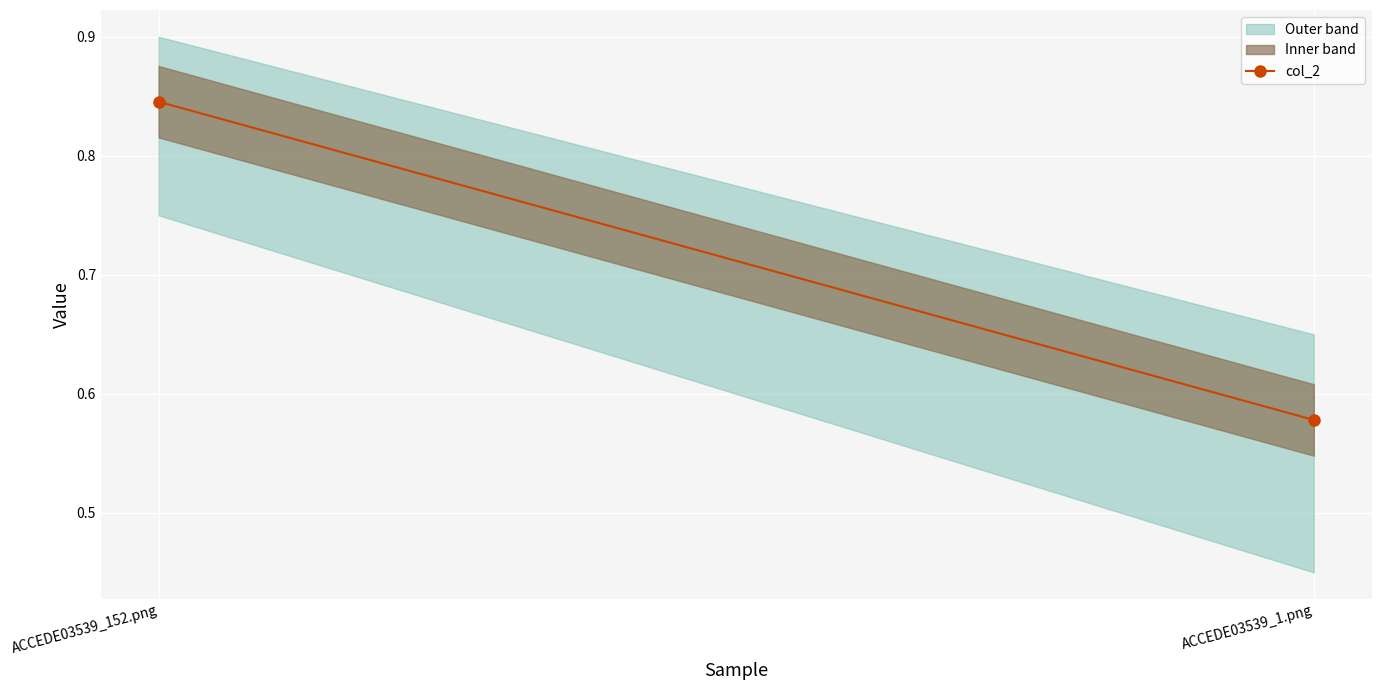

List the labels in order of value, largest first.

ACCEDE03539_152.png, ACCEDE03539_1.png